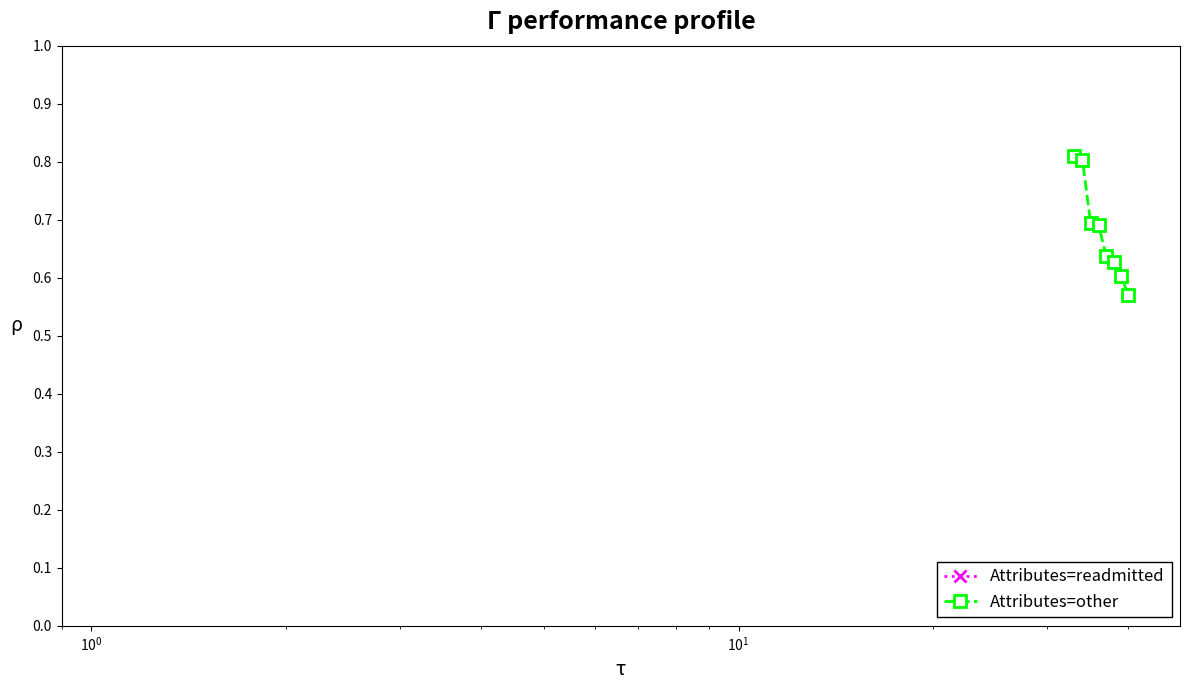

Count the Attributes=other values in the range 0 to 1.

8